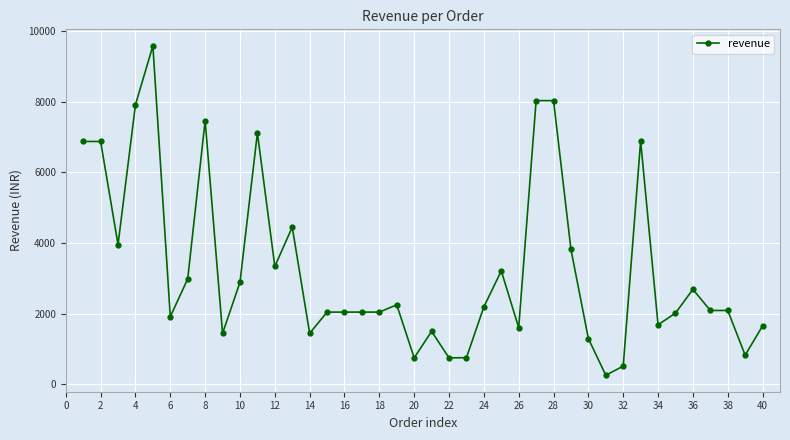

What is the value of the 7th point from the left?

2984